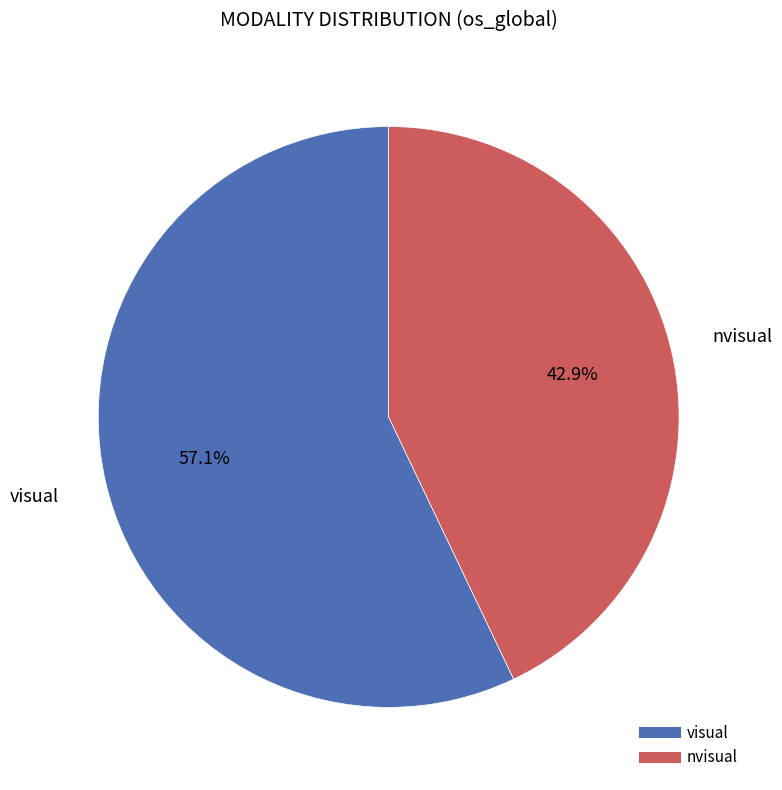

Combined, do nvisual and visual account for over 50%?

Yes